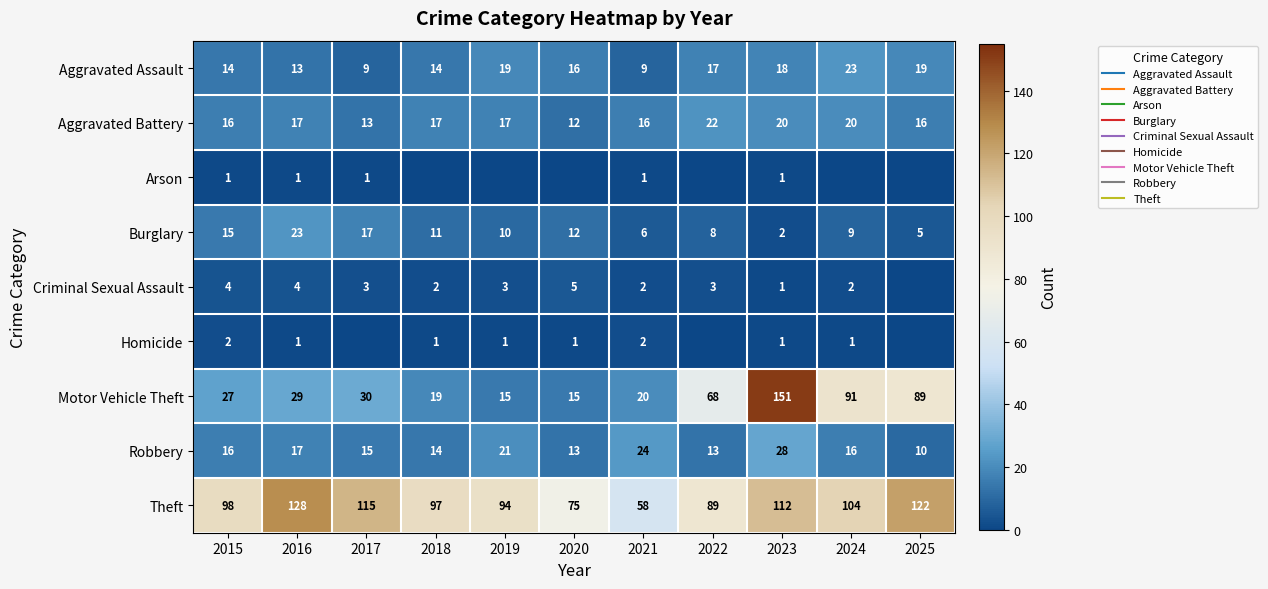

Where is Criminal Sexual Assault nearest to the value 2?

2018